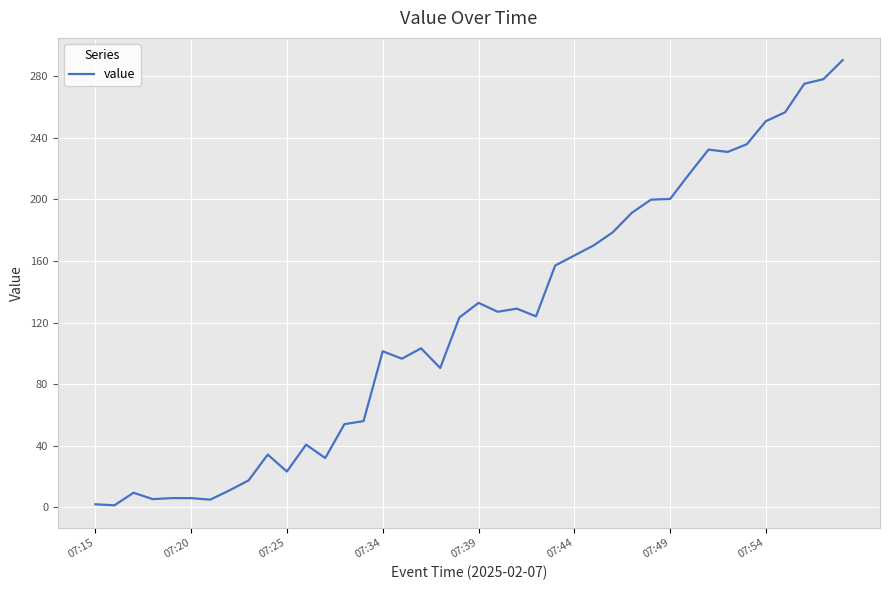

What is the greatest value displayed?

290.3